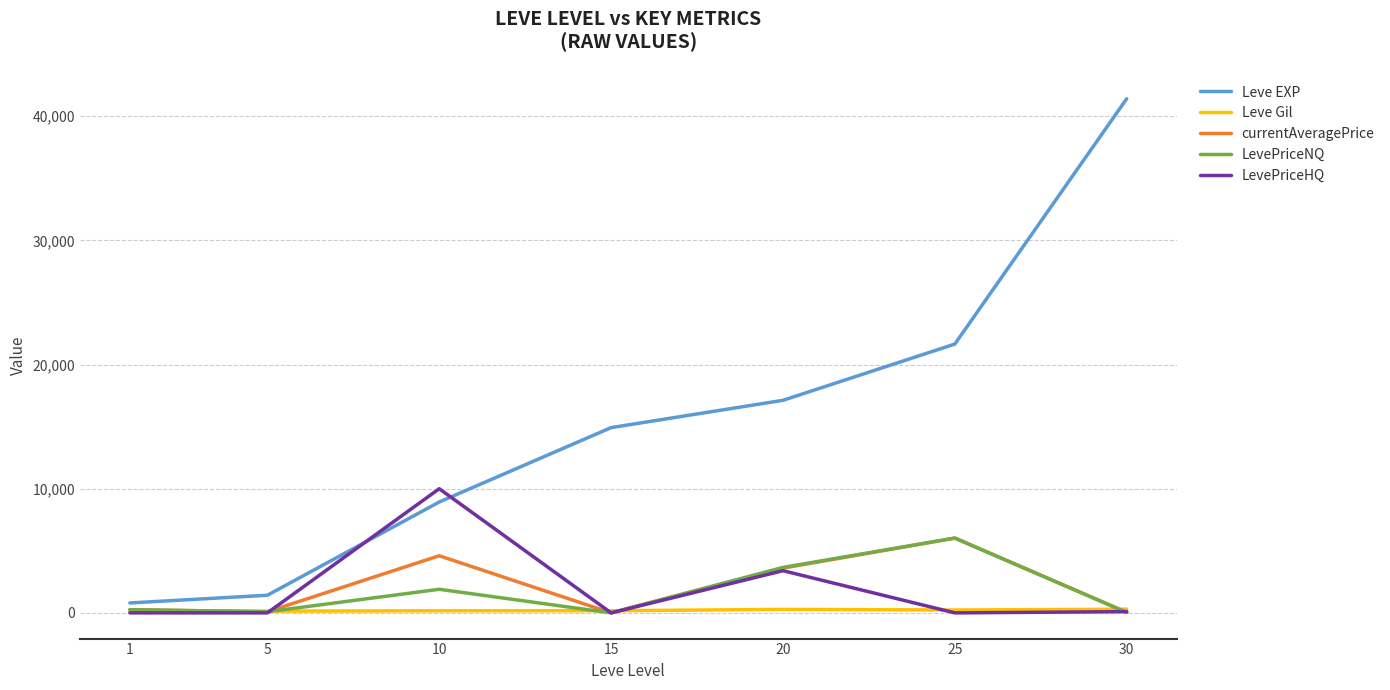

At which category is the sum across all series the highest?

30